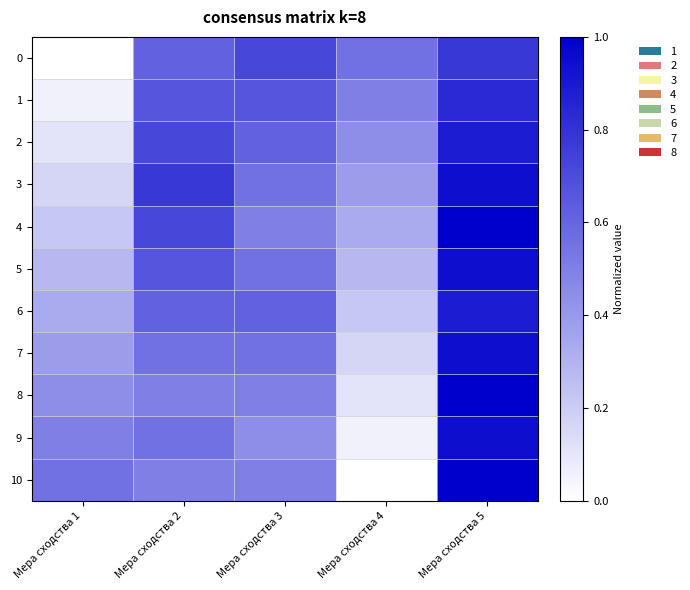

At Мера сходства 3, list the series in order from smallest to largest.

9, 4, 8, 10, 3, 5, 7, 2, 6, 1, 0